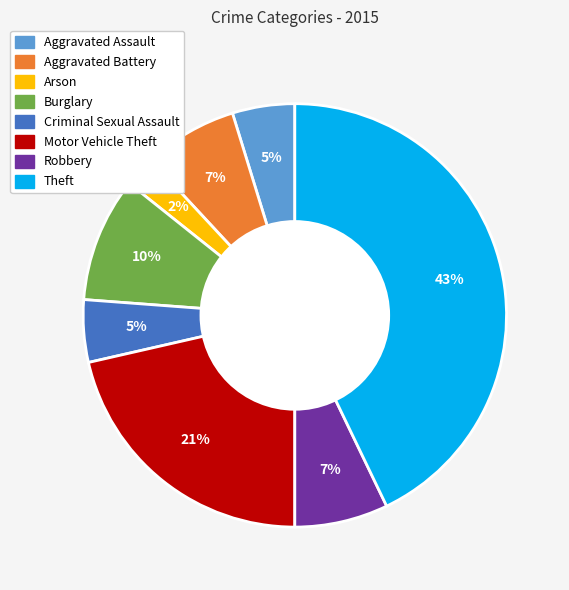

What percentage is the Arson slice, to the nearest percent?

2%